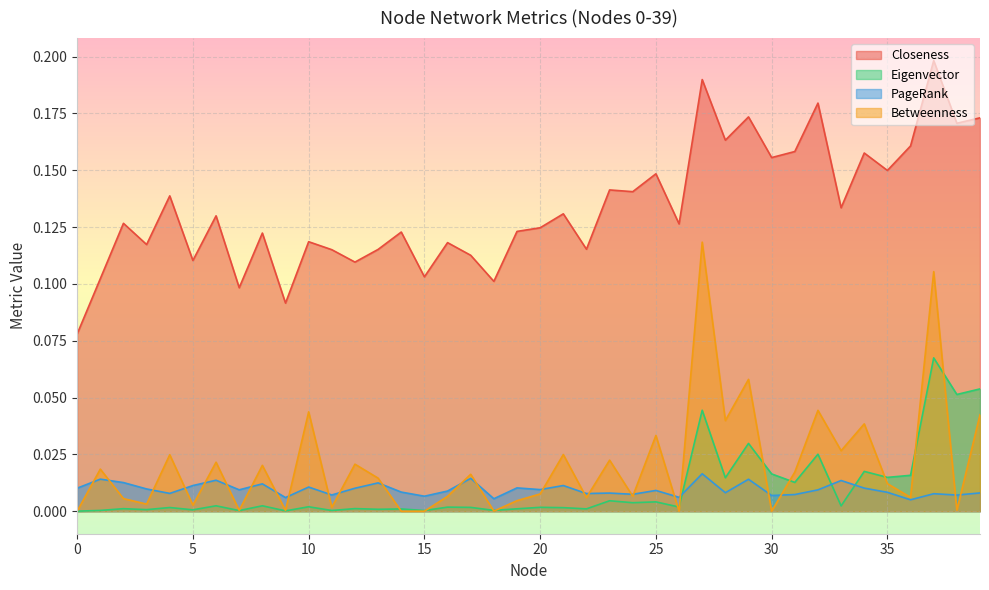

True or false: Closeness and Eigenvector intersect in this chart.

False